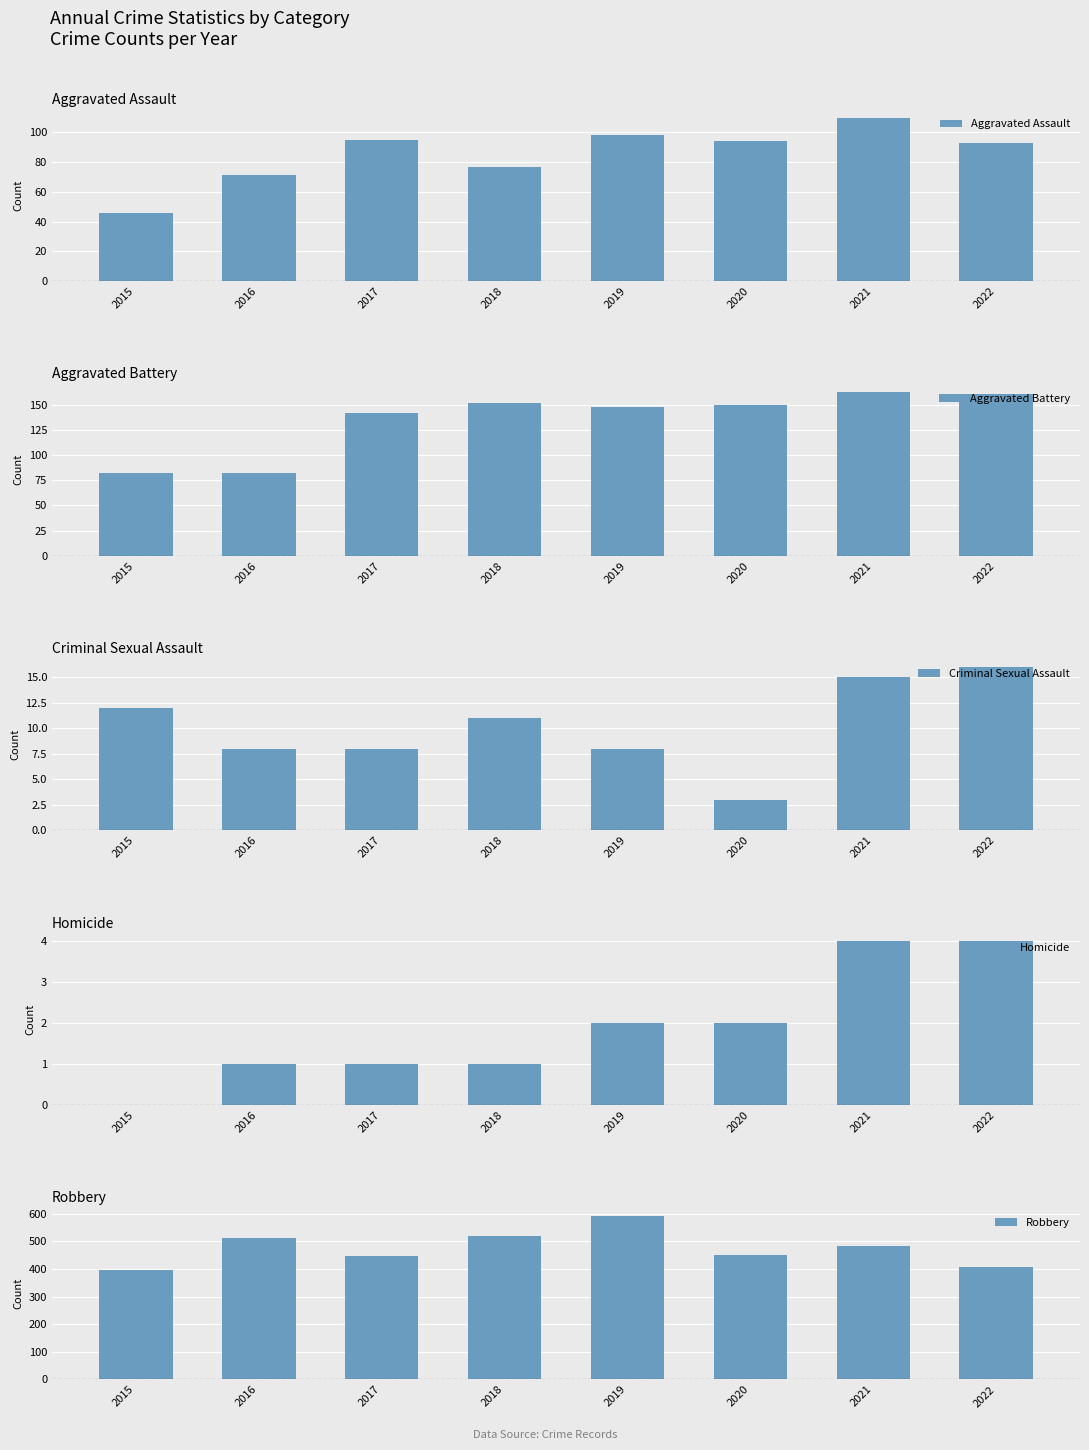

Is the value of Homicide at 2022 greater than the value of Aggravated Battery at 2019?

No